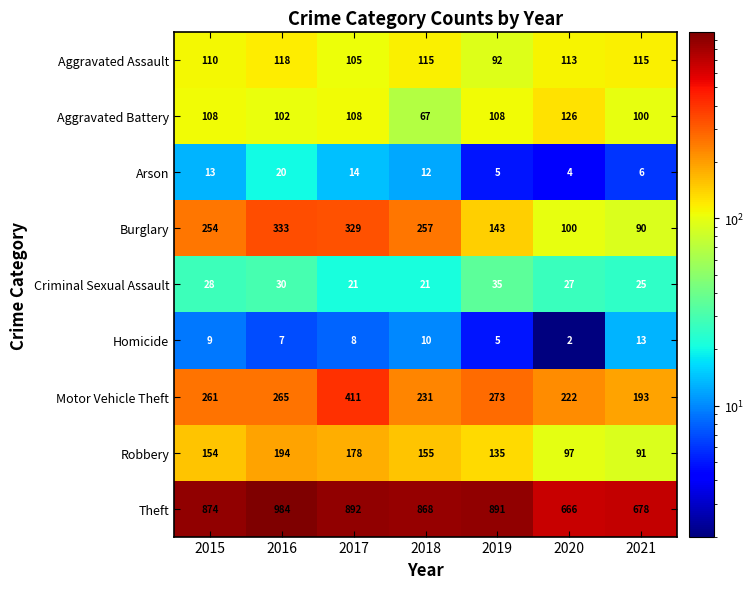

The value of Burglary at 2017 is 329. True or false?

True